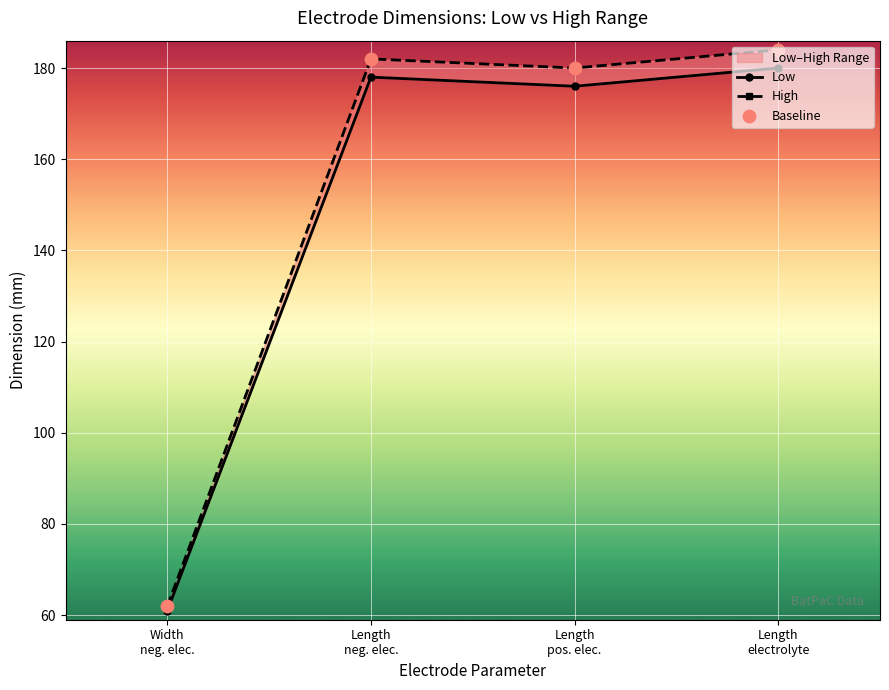

Is the value of High at Length pos. elec. greater than the value of Low at Length electrolyte?

No